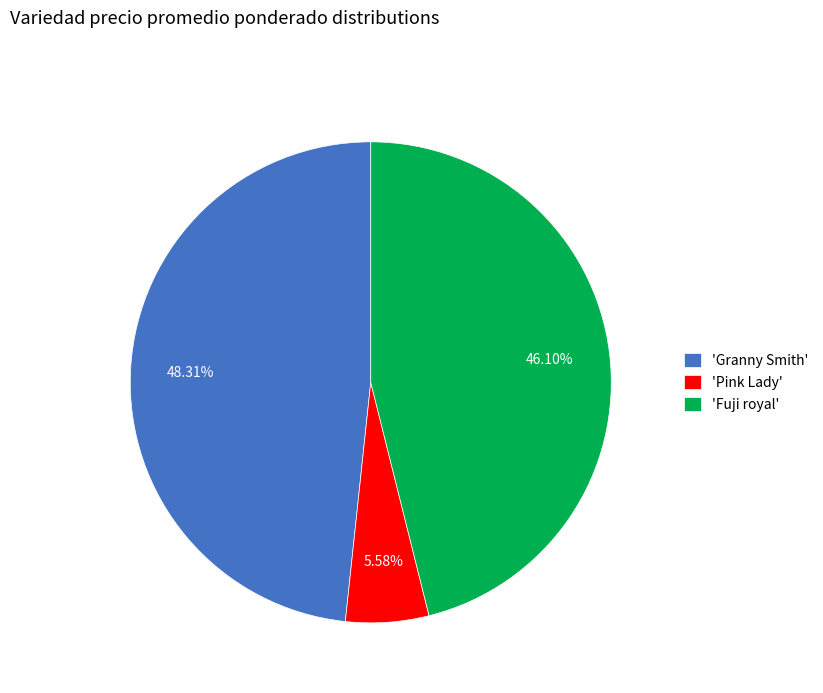

Which category has the smallest portion of the pie?

'Pink Lady'